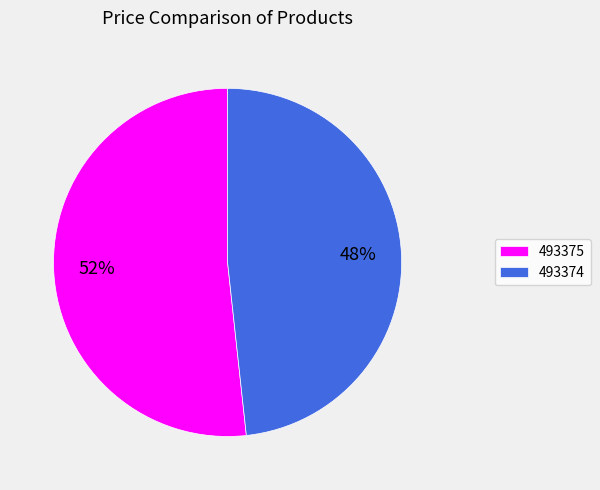

Rank the categories by value from lowest to highest.

493374, 493375